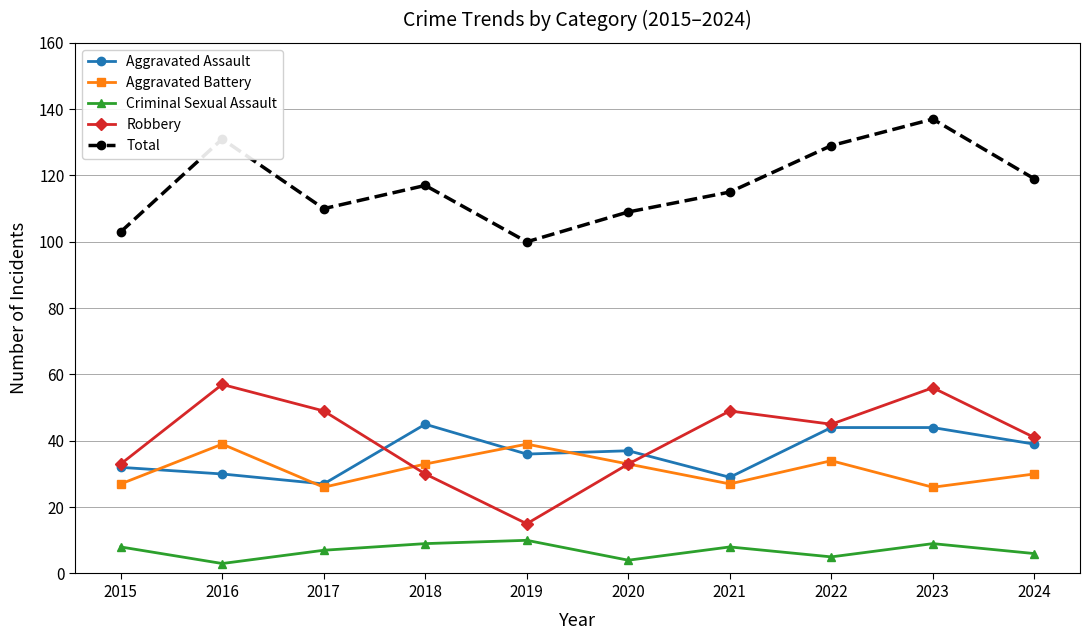

At which category is the sum across all series the highest?

2023